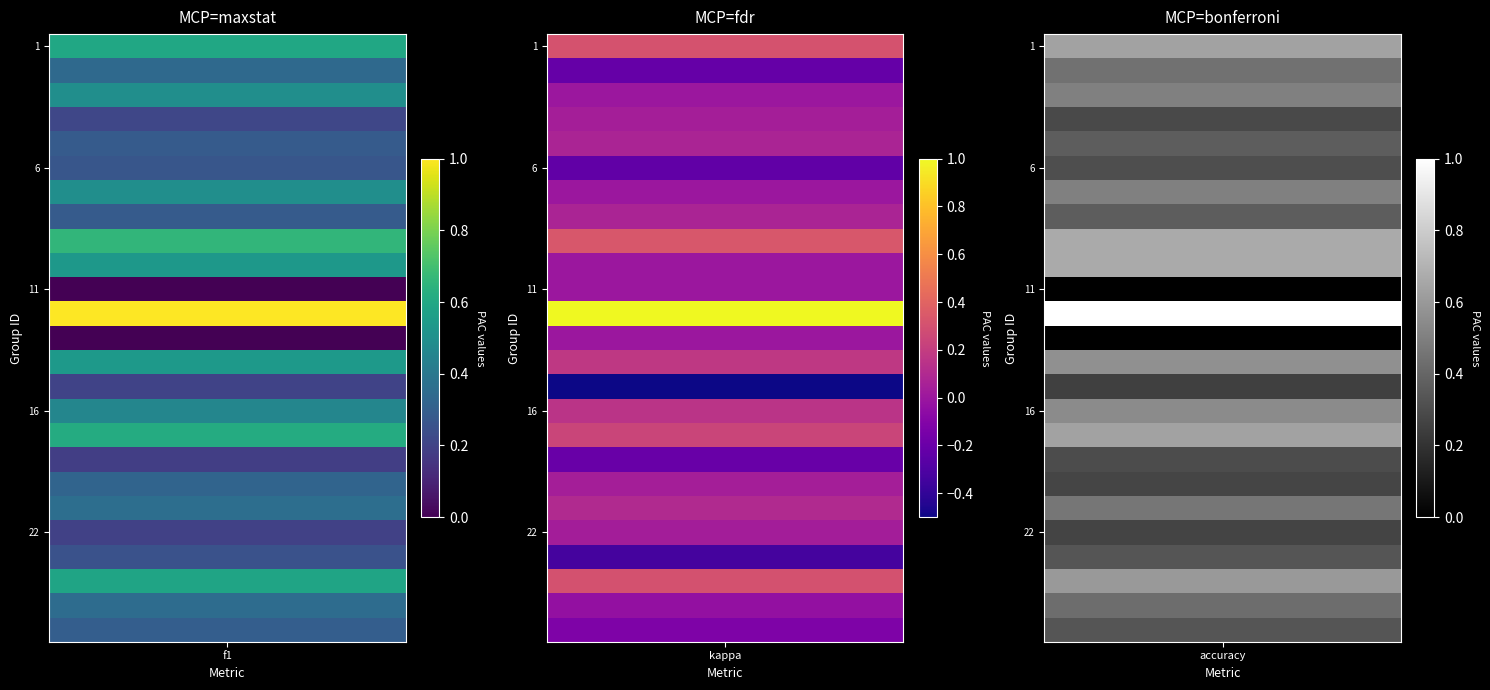

What is the total value across all series at 2?

1.0